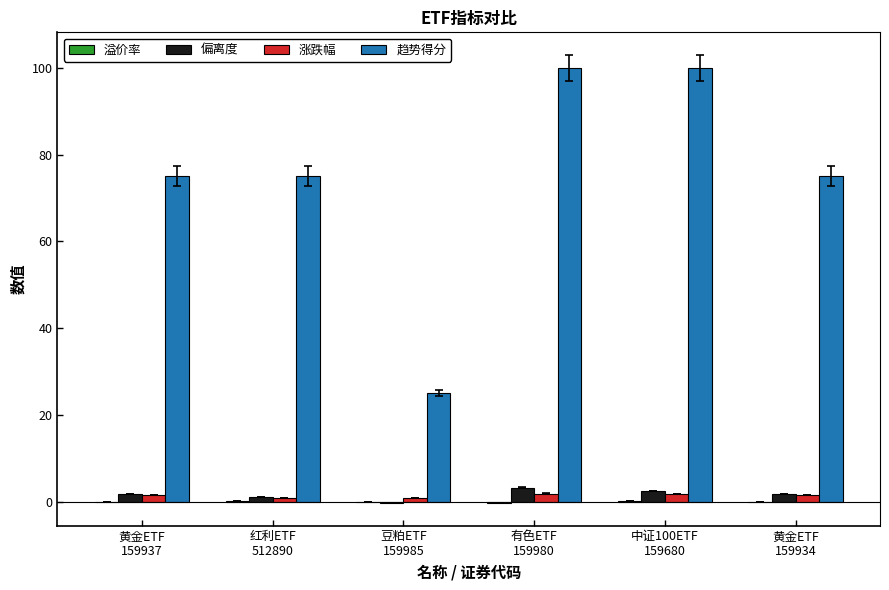

Which series has the largest total across all categories?

趋势得分